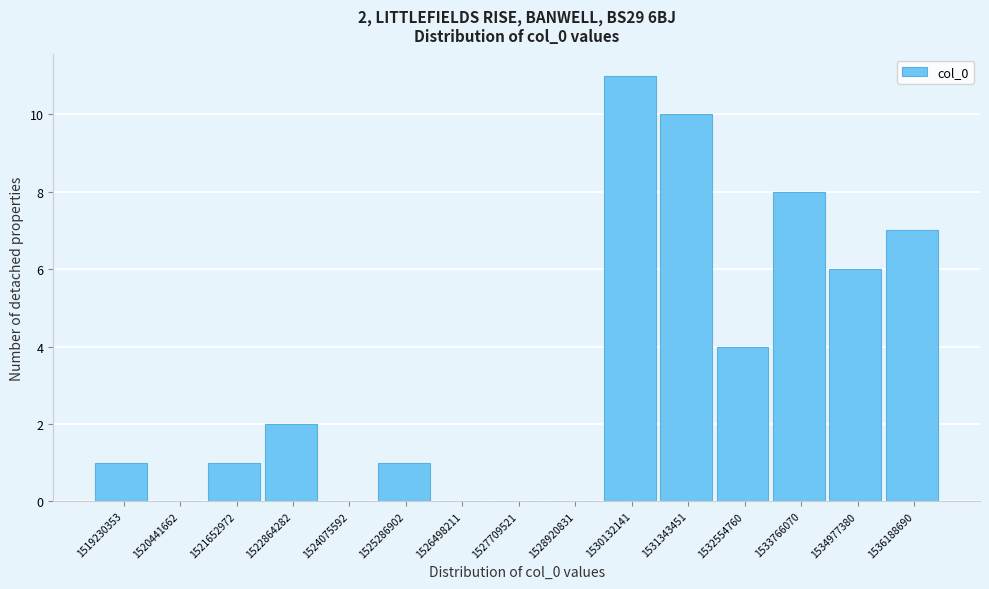

Reading left to right, extract all data points from this chart.

1519230353=1	1520441662=0	1521652972=1	1522864282=2	1524075592=0	1525286902=1	1526498211=0	1527709521=0	1528920831=0	1530132141=11	1531343451=10	1532554760=4	1533766070=8	1534977380=6	1536188690=7